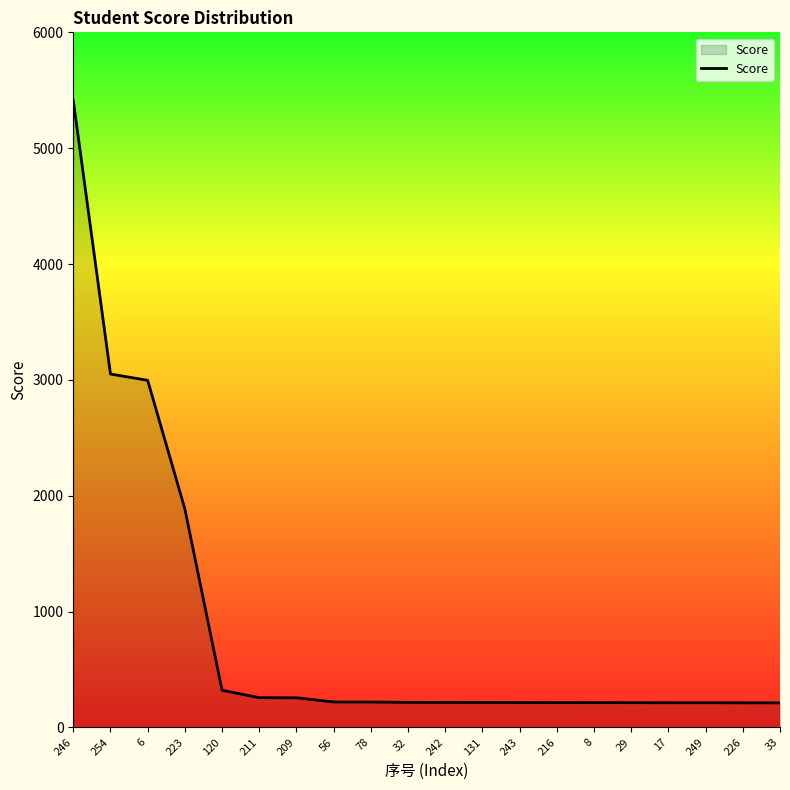

Does the chart have visible grid lines?

No